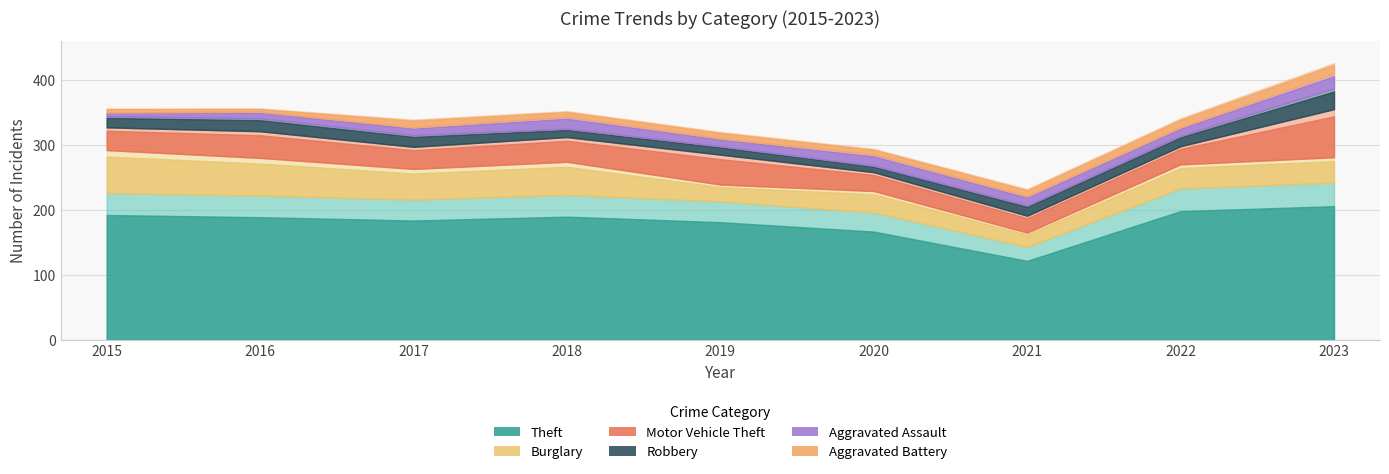

How many distinct data groups are displayed?

6